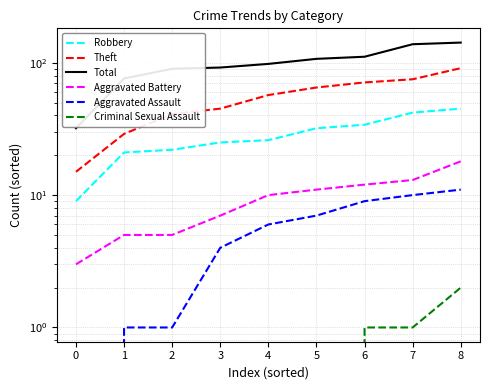

What is the sum of all Robbery values?

256